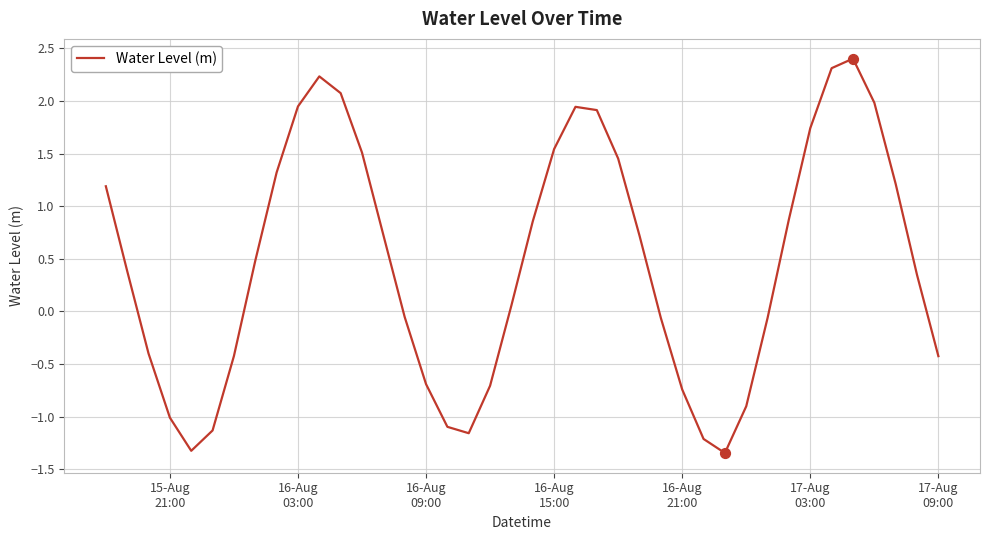

What is the greatest value displayed?

2.4